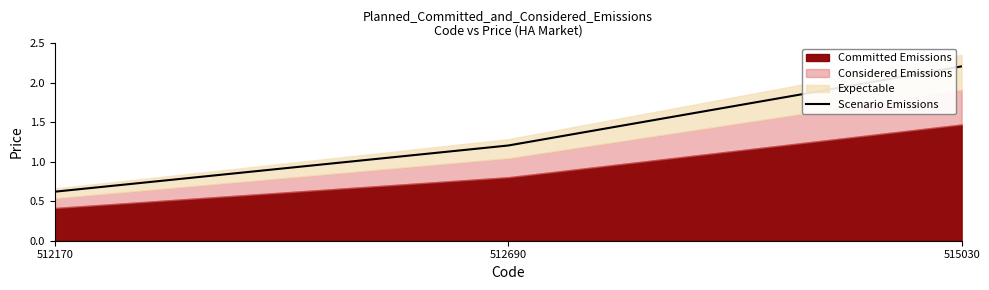

What is the ratio of the value at 512690 to the value at 515030?

0.5